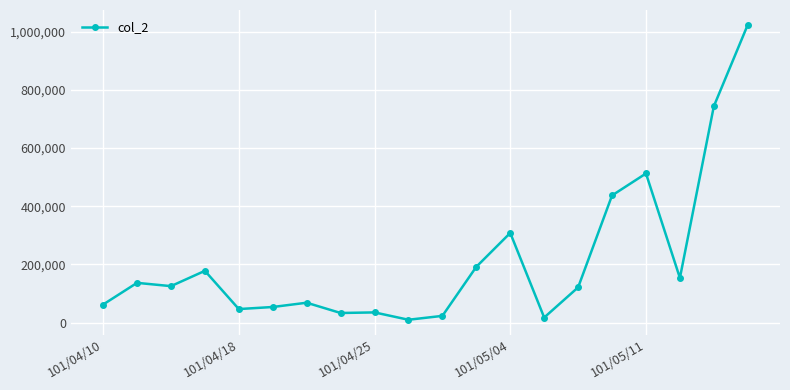

What is the maximum value shown in the chart?

1023830